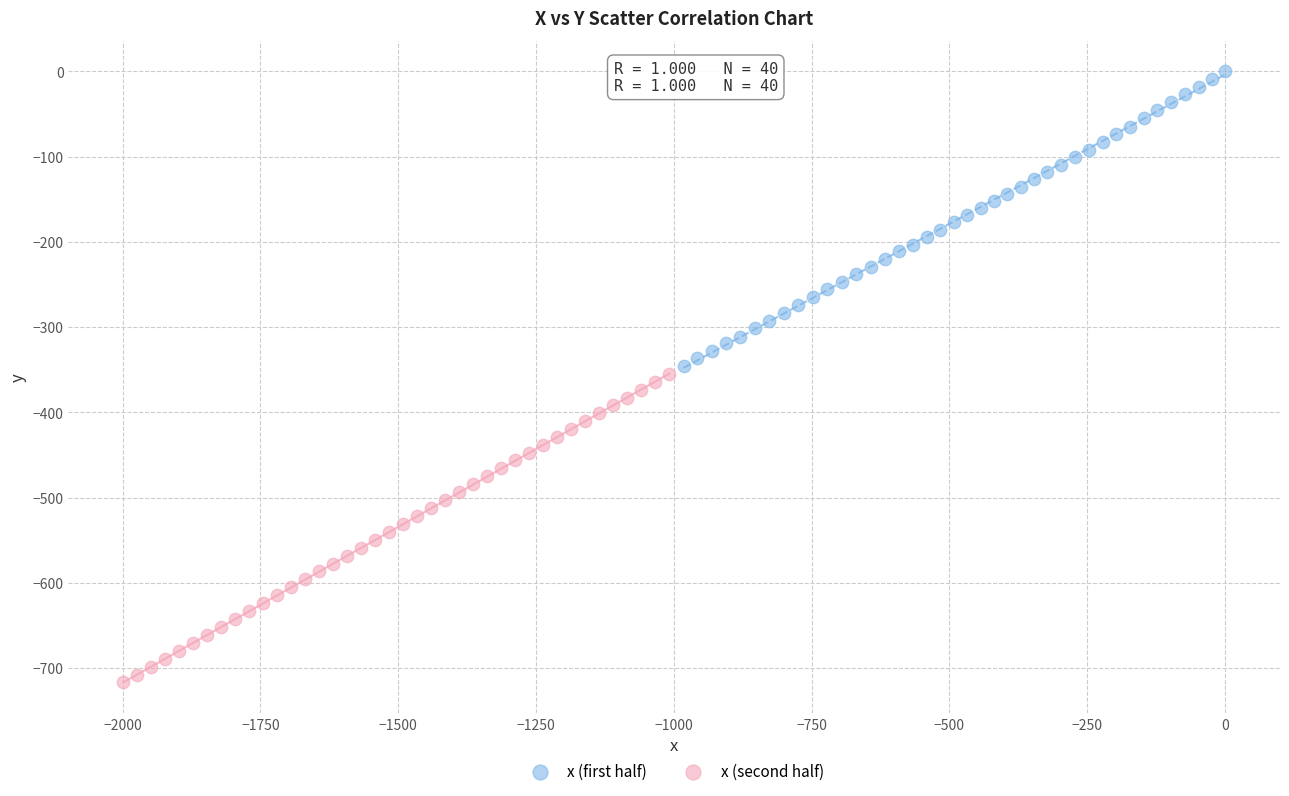

Which series reaches the maximum Y coordinate?

x (first half)